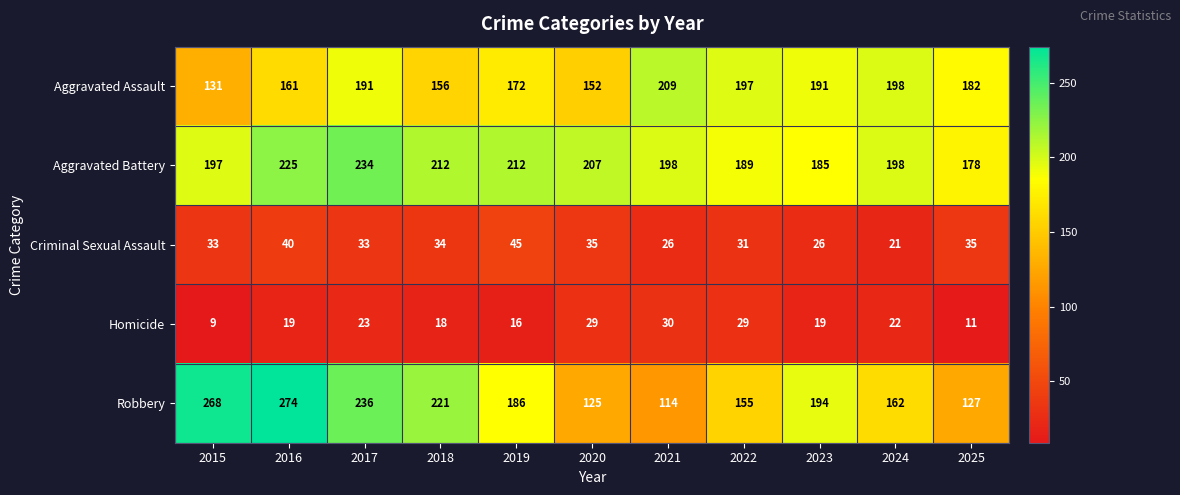

Rank the series by their maximum value, from lowest to highest.

Homicide, Criminal Sexual Assault, Aggravated Assault, Aggravated Battery, Robbery